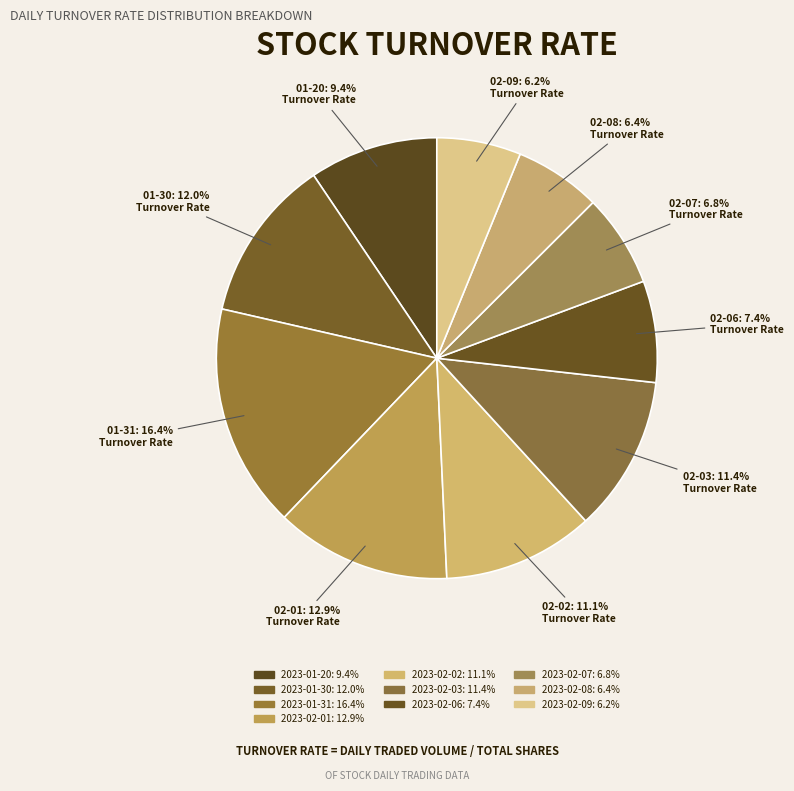

Count the number of slices in the pie.

10